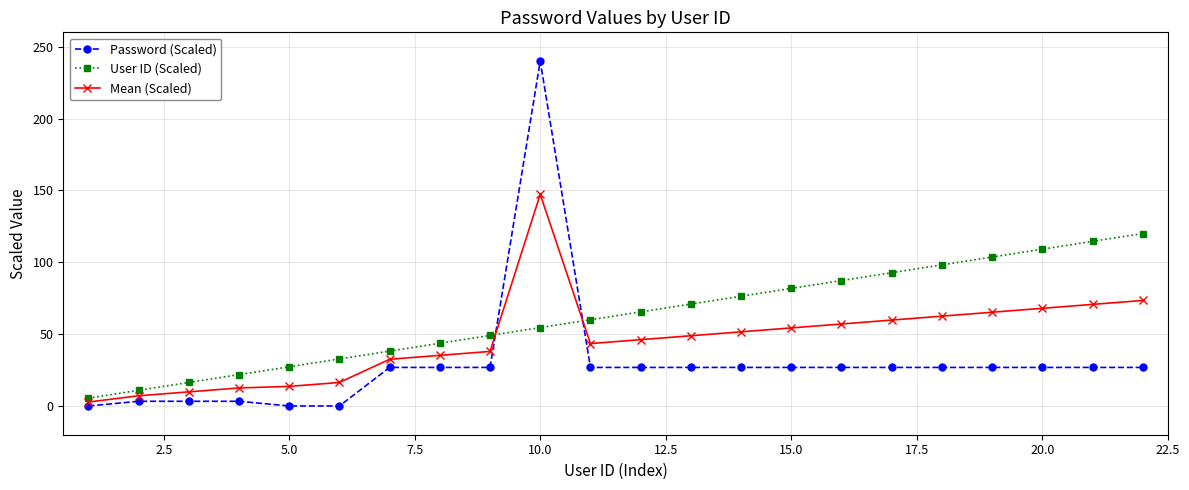

Which series has the widest spread of values?

Password (Scaled)